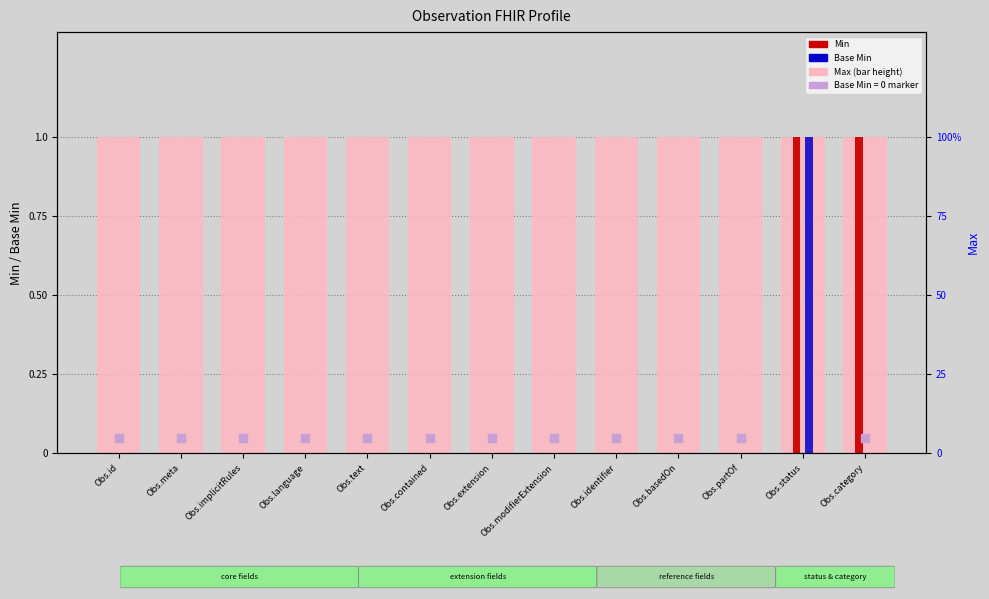

Which series has the largest Y range (max minus min)?

Min